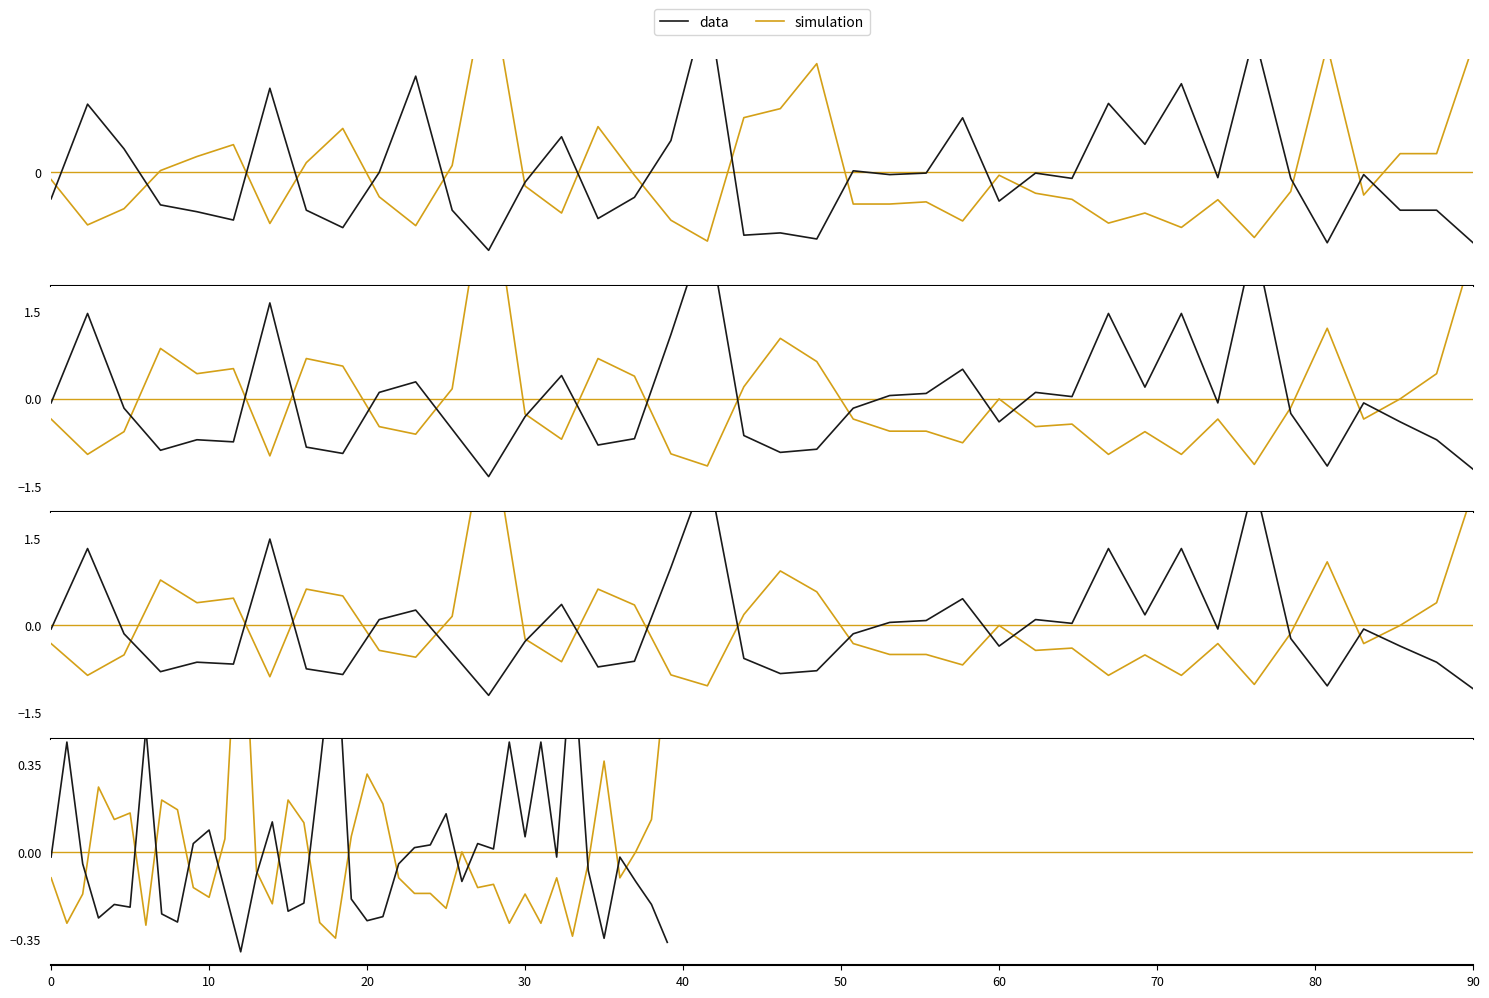

How many data points in data are less than 0?

24